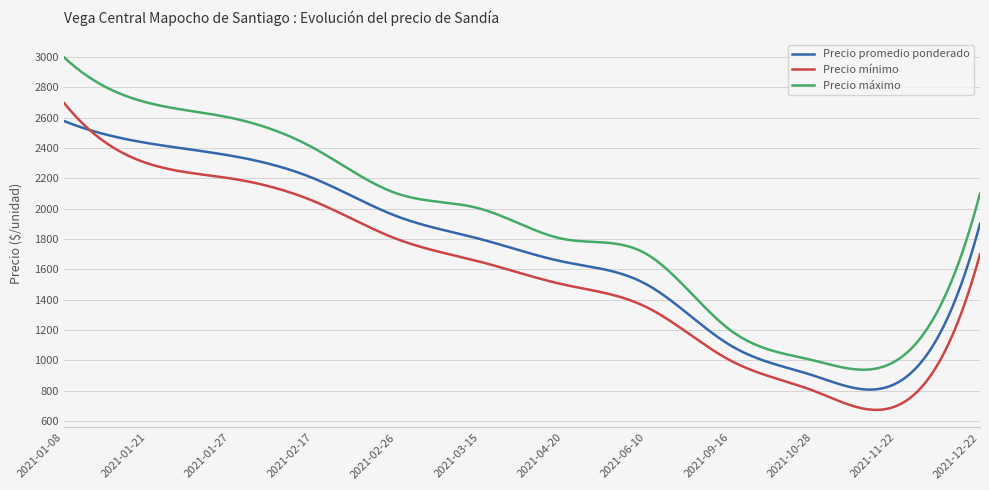

True or false: Precio máximo and Precio promedio ponderado intersect in this chart.

False